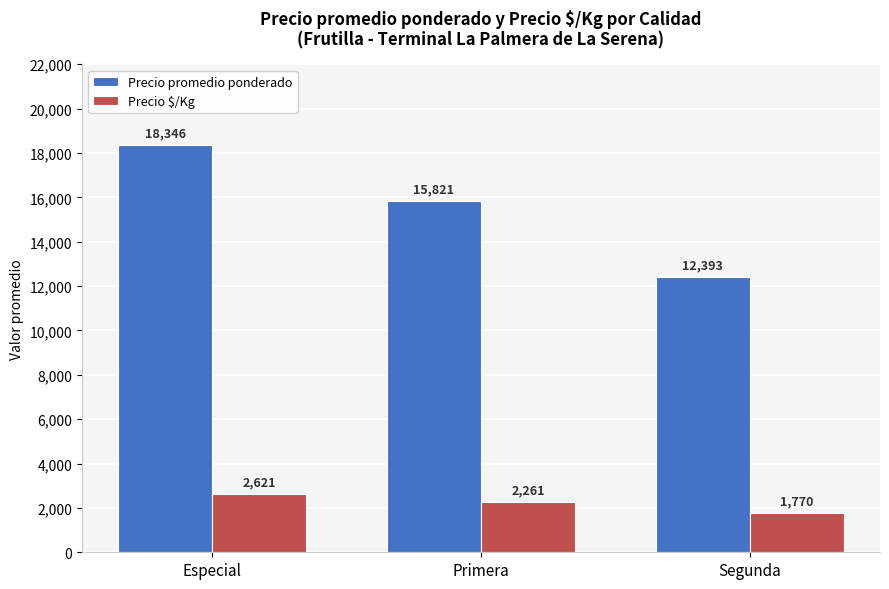

What position from the right is Segunda?

1